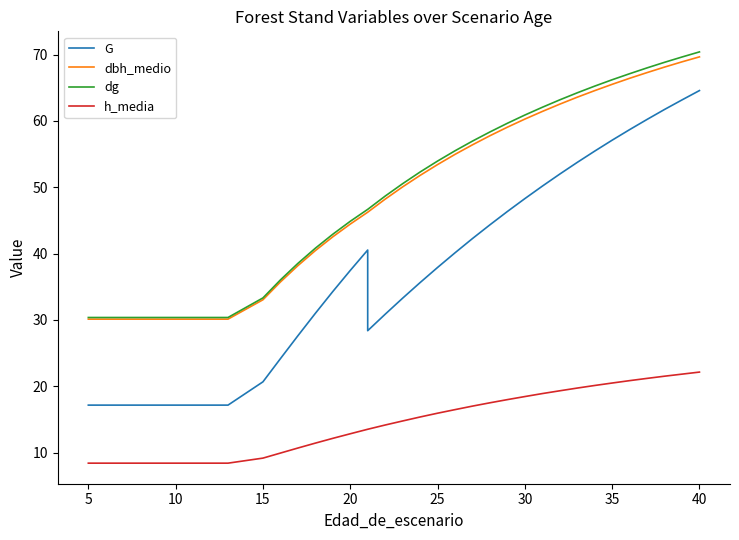

Reading left to right, list all the values displayed in this chart.

G: 17.1	17.1	17.1	17.1	17.1	17.1	17.1	17.1	17.1	17.1	20.7	24.1	27.6	31.0	34.3	37.5	40.5	28.4	30.9	33.3	35.6	37.9	40.1	42.3	44.3	46.3	48.3	50.2	52.0	53.7	55.4	57.1	58.7	60.2	61.7	63.2	64.6
dbh_medio: 30.1	30.1	30.1	30.1	30.1	30.1	30.1	30.1	30.1	30.1	33.0	35.7	38.2	40.4	42.5	44.4	46.2	46.2	48.2	50.0	51.8	53.4	55.0	56.4	57.8	59.0	60.3	61.4	62.5	63.6	64.6	65.5	66.4	67.3	68.1	68.9	69.7
dg: 30.4	30.4	30.4	30.4	30.4	30.4	30.4	30.4	30.4	30.4	33.3	36.0	38.5	40.8	42.9	44.9	46.7	46.7	48.7	50.5	52.3	53.9	55.5	57.0	58.3	59.6	60.9	62.0	63.2	64.2	65.2	66.2	67.1	68.0	68.8	69.6	70.4
h_media: 8.4	8.4	8.4	8.4	8.4	8.4	8.4	8.4	8.4	8.4	9.2	9.9	10.7	11.4	12.1	12.8	13.5	13.5	14.2	14.8	15.4	15.9	16.5	17.0	17.5	18.0	18.4	18.9	19.3	19.7	20.1	20.5	20.8	21.2	21.5	21.8	22.1